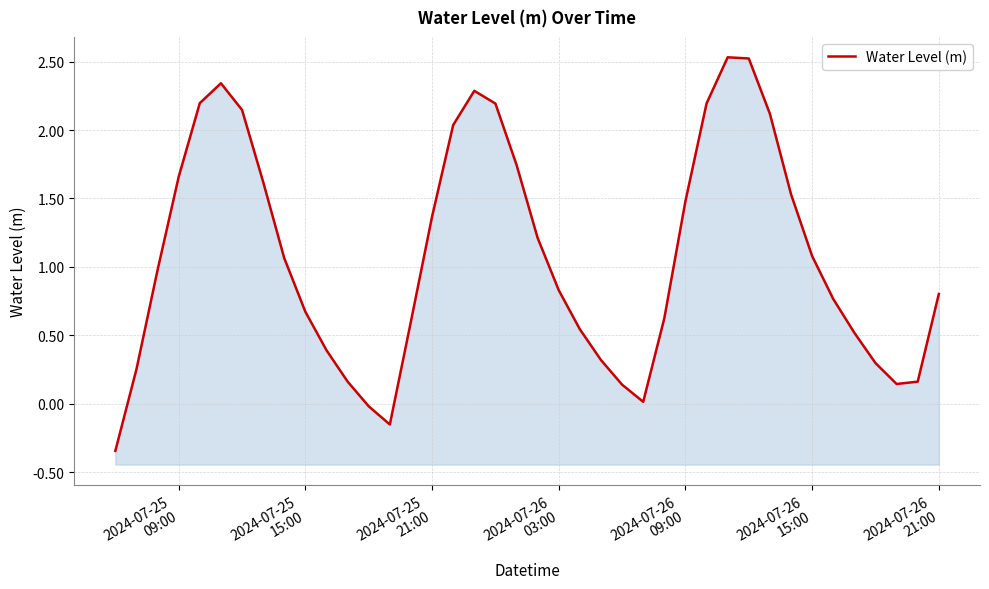

How many data points are above 0?

37